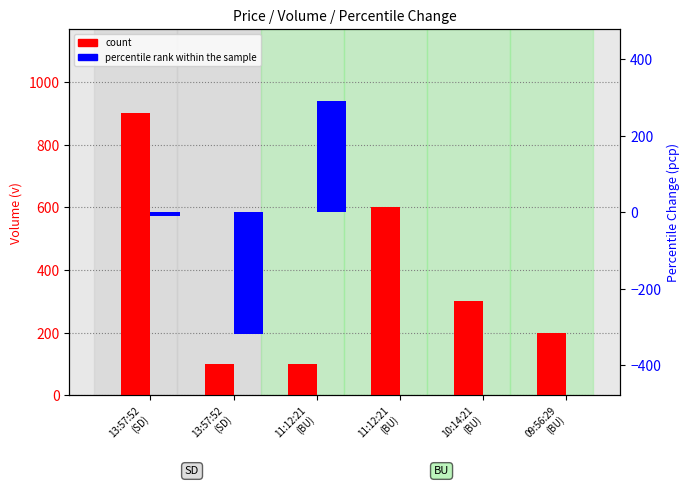

What is the total value across all series at 13:57:52
(SD)?

890